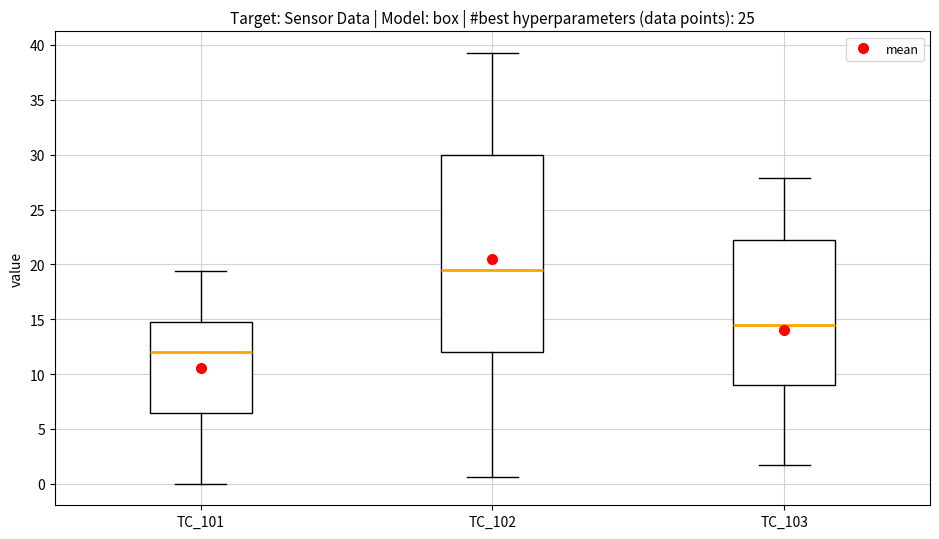

Which box has the lowest median line?

TC_101